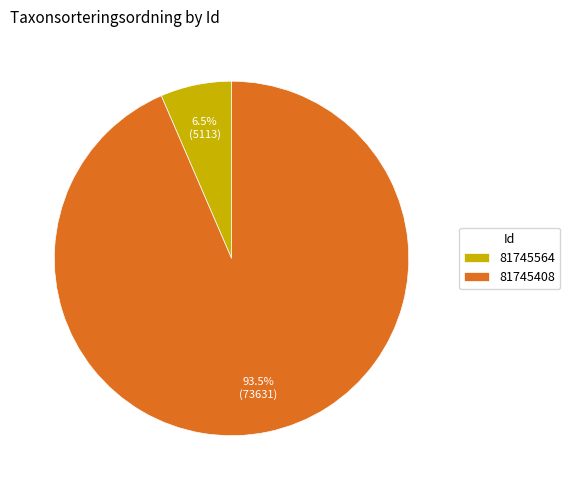

True or false: 81745408 accounts for 83% of the total.

False